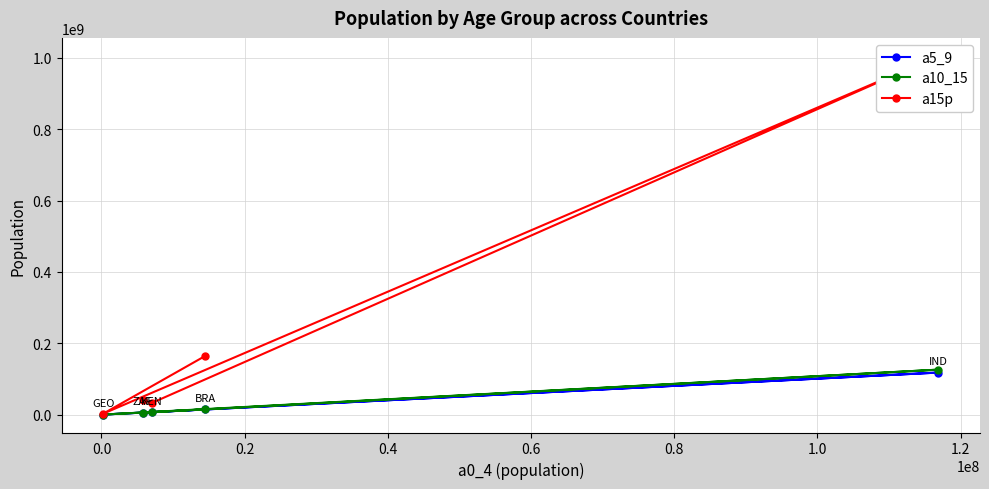

How many lines are shown in the chart?

3